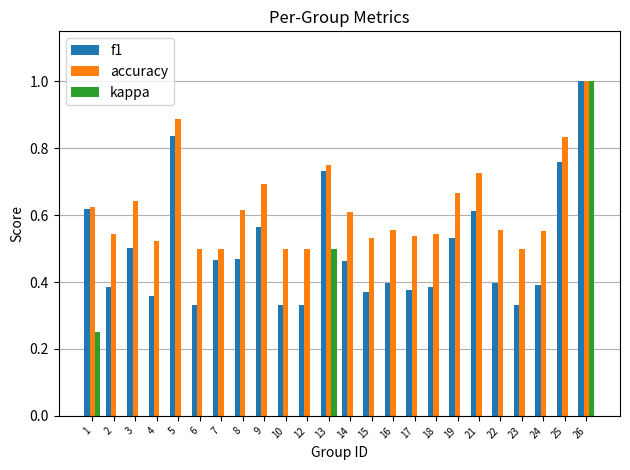

Between 5 and 19, which series saw the biggest shift?

f1